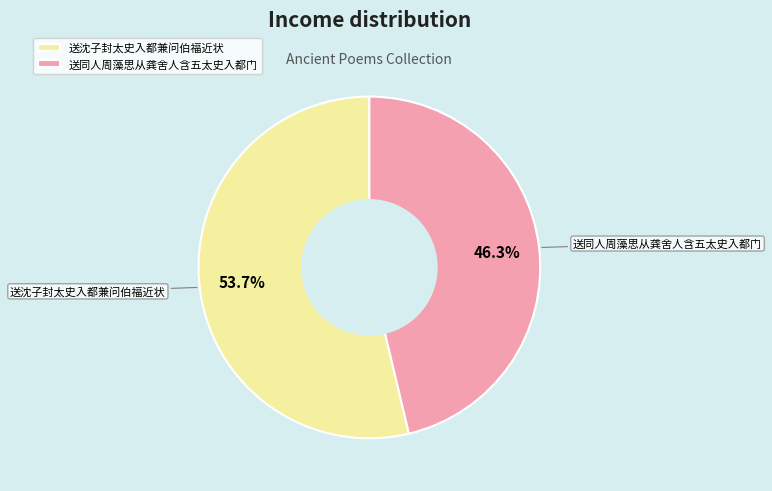

Rank the categories by value from lowest to highest.

送同人周藻思从龚舍人含五太史入都门, 送沈子封太史入都兼问伯福近状